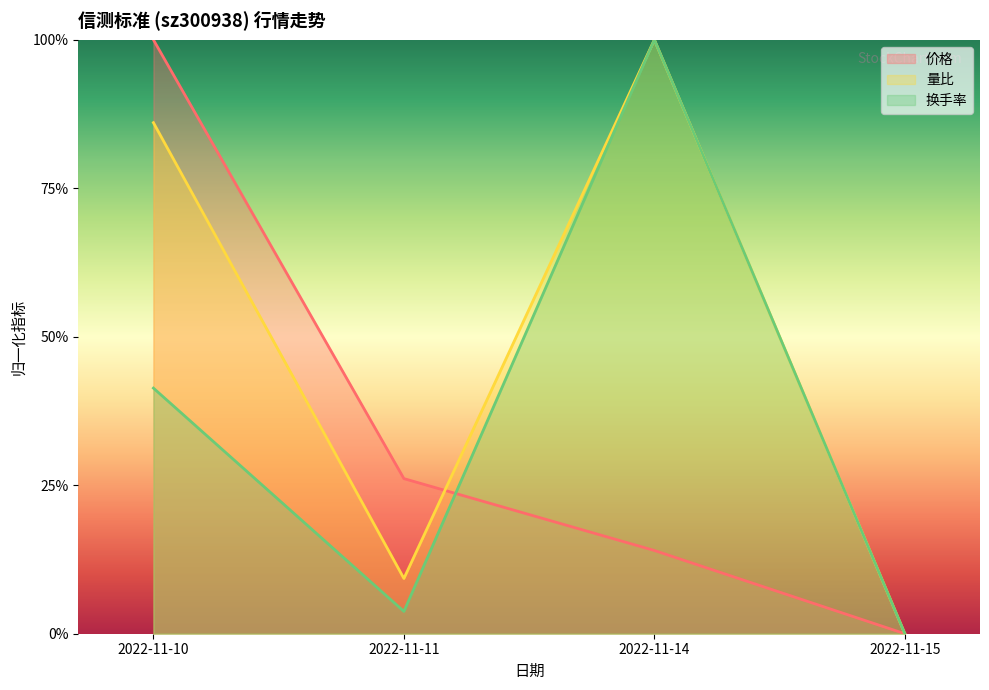

Does the chart have visible grid lines?

No